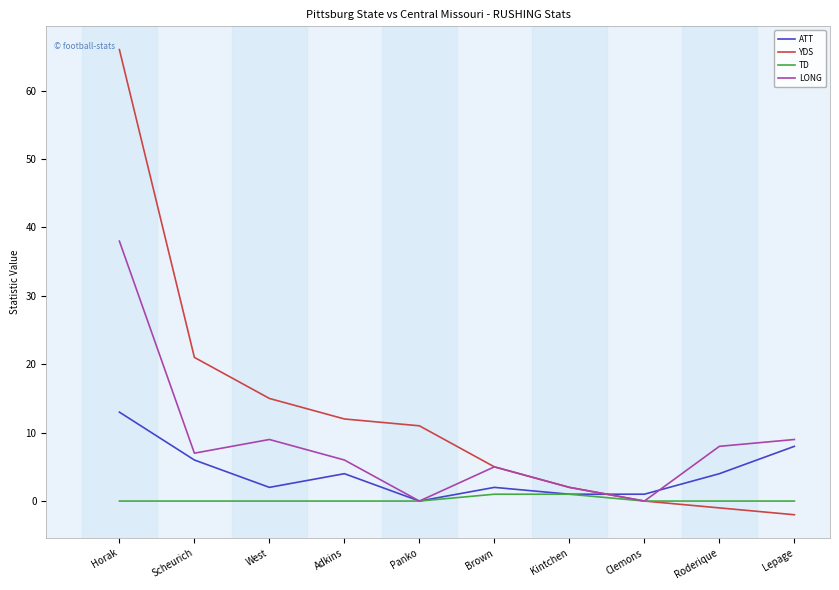

At which label is YDS closest to 32?

Scheurich